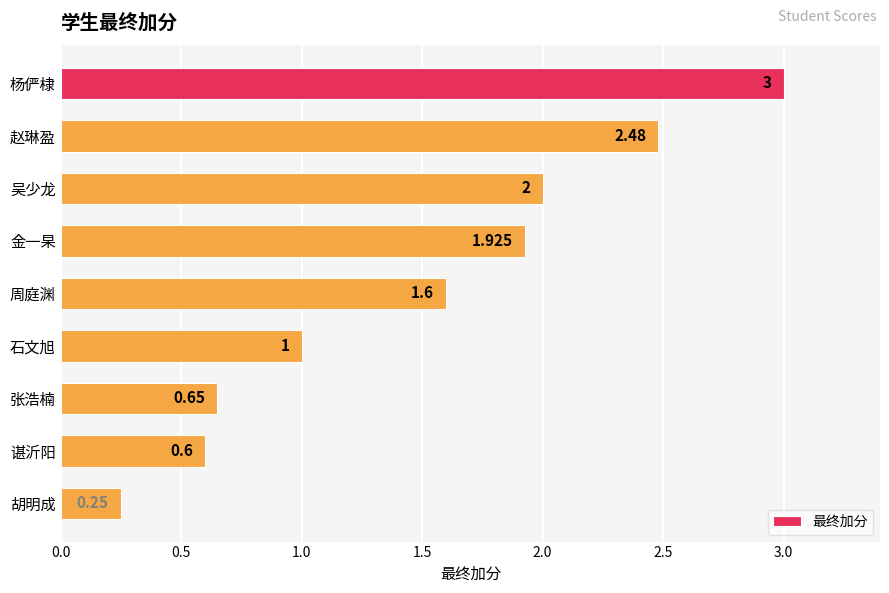

Which has a higher value, 杨俨棣 or 金一杲?

杨俨棣